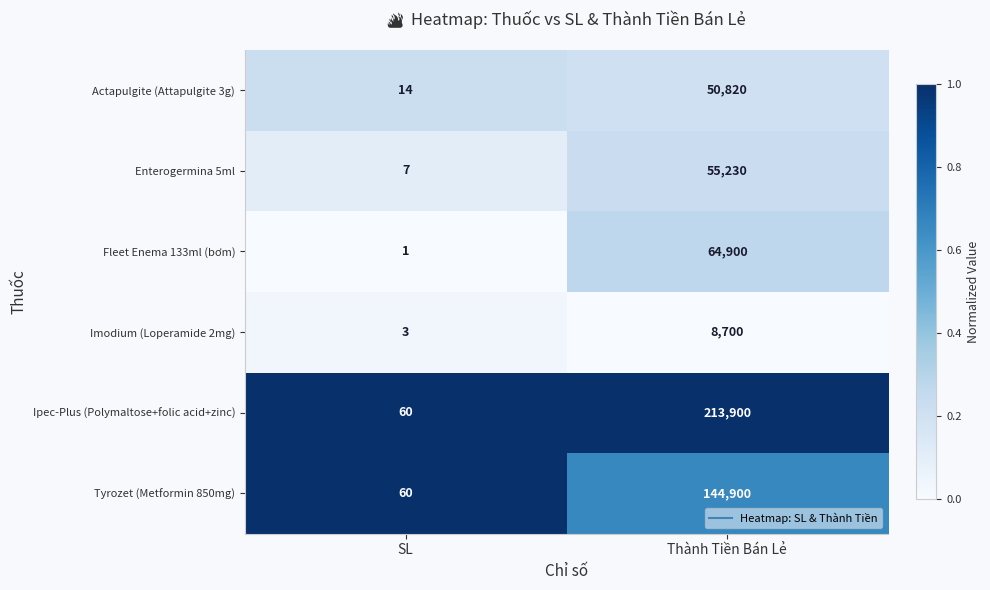

Reading left to right, extract all data points from this chart.

Actapulgite (Attapulgite 3g): 14	50820
Enterogermina 5ml: 7	55230
Fleet Enema 133ml (bơm): 1	64900
Imodium (Loperamide 2mg): 3	8700
Ipec-Plus (Polymaltose+folic acid+zinc): 60	213900
Tyrozet (Metformin 850mg): 60	144900